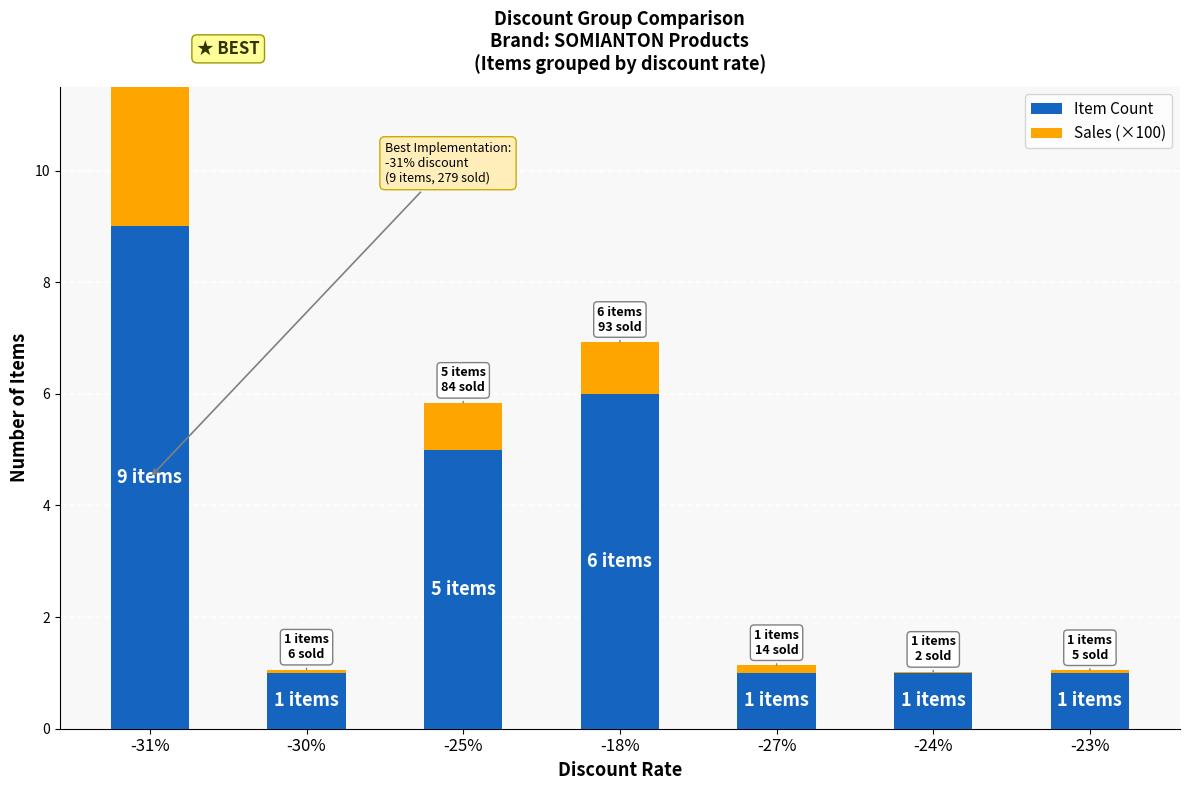

Which label corresponds to the smallest value in the chart?

-24%